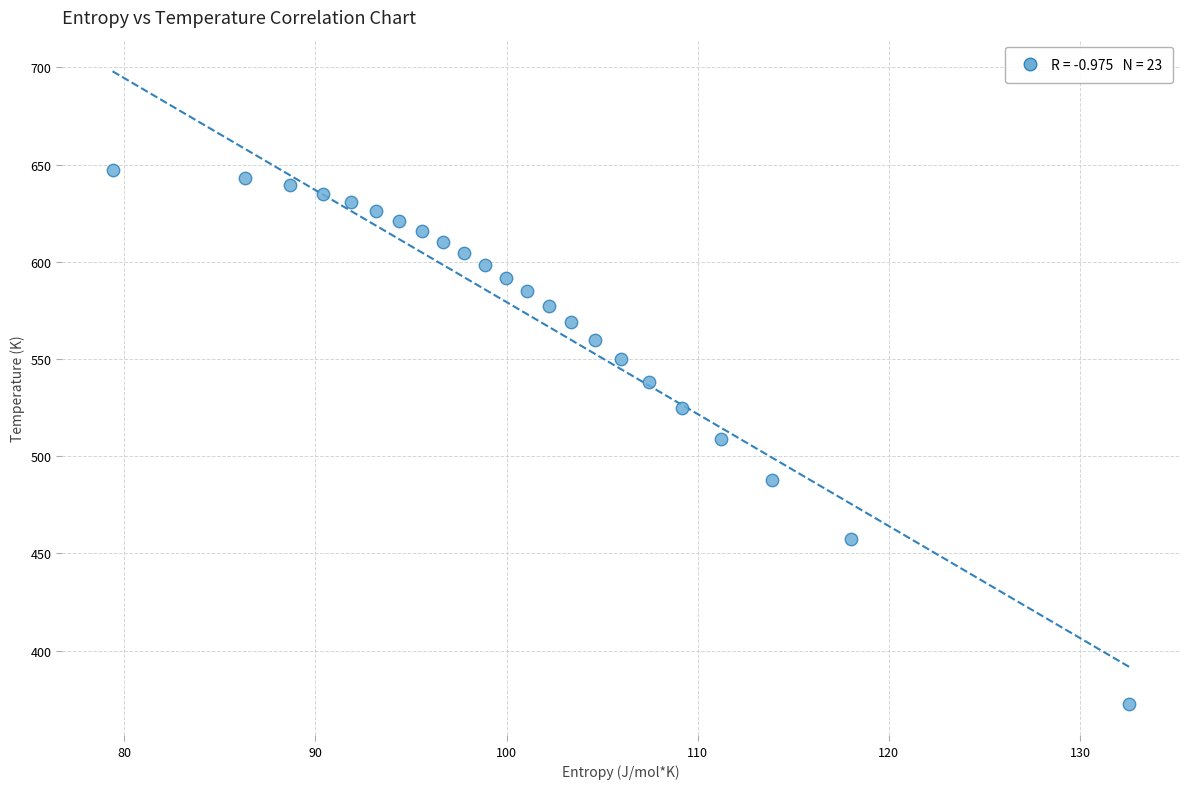

What is the range of Y values (max minus min)?

274.3